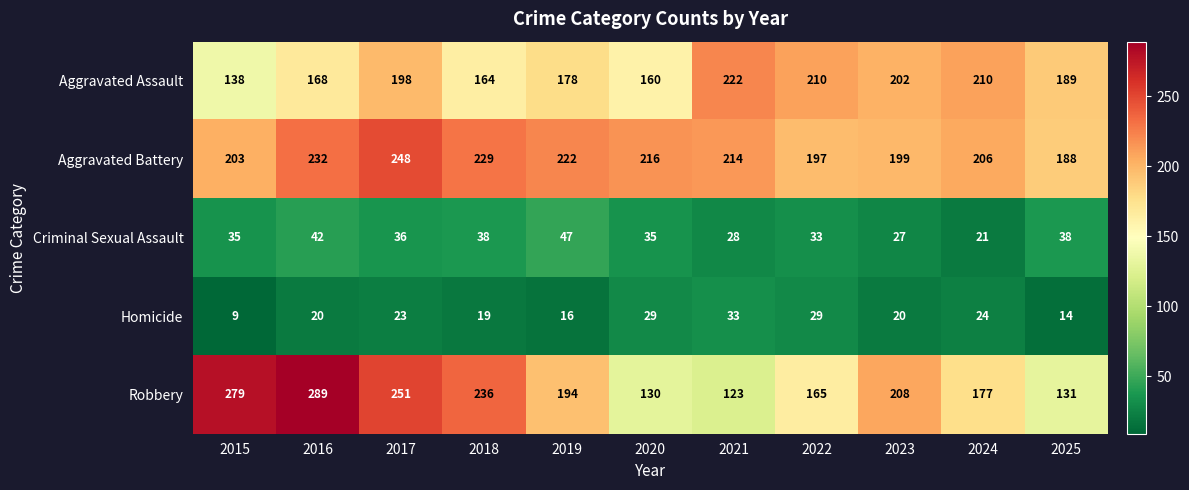

The value of Aggravated Battery at 2018 is 406. True or false?

False